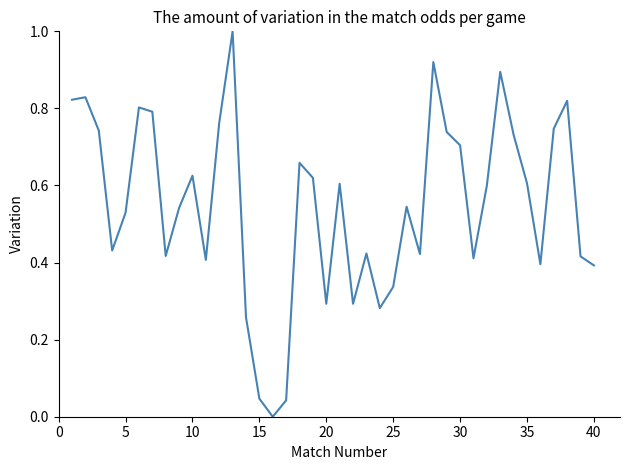

What is the greatest value displayed?

1.0